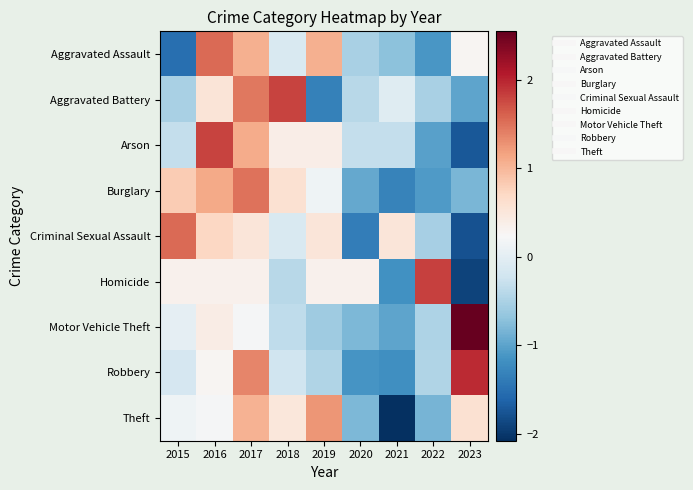

Between 2015 and 2016, which series saw the biggest shift?

Aggravated Assault